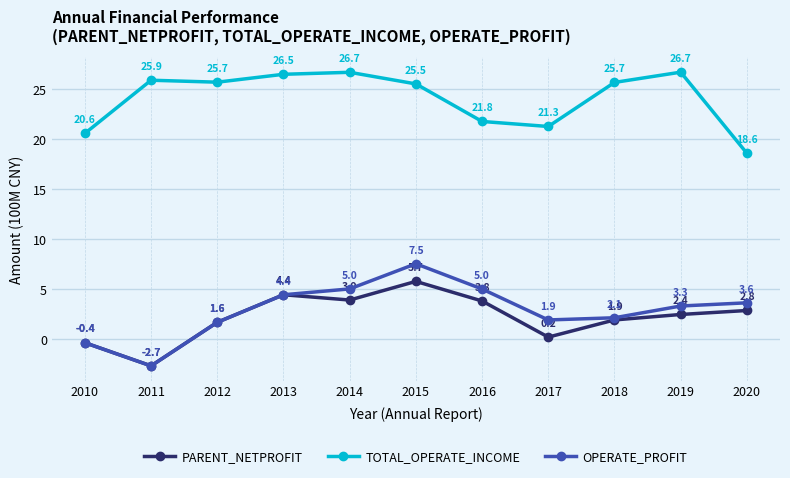

Where is PARENT_NETPROFIT nearest to the value 1?

2012